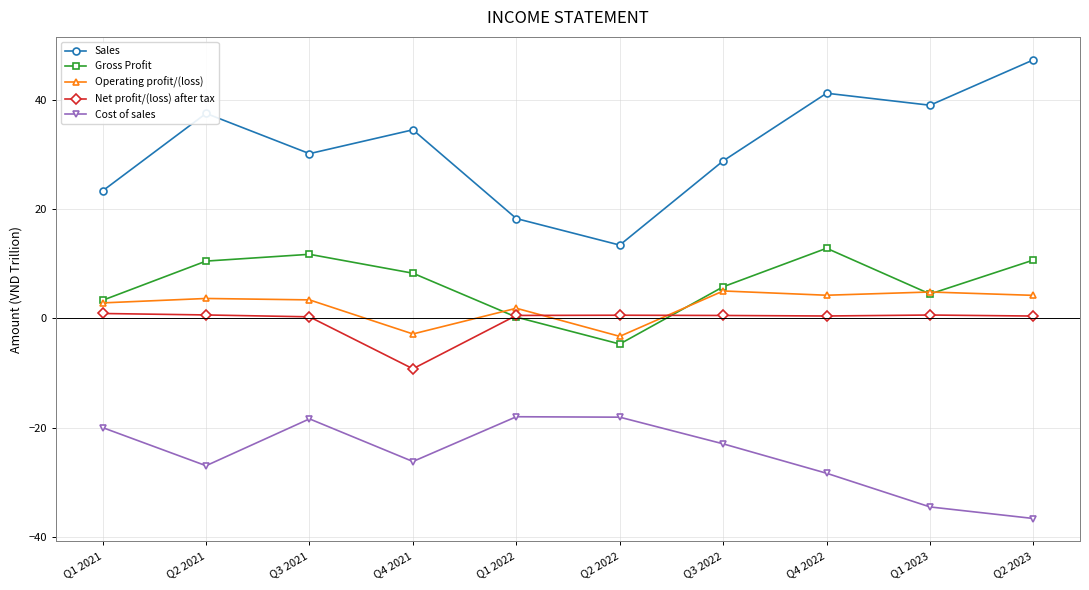

How many distinct data groups are displayed?

5